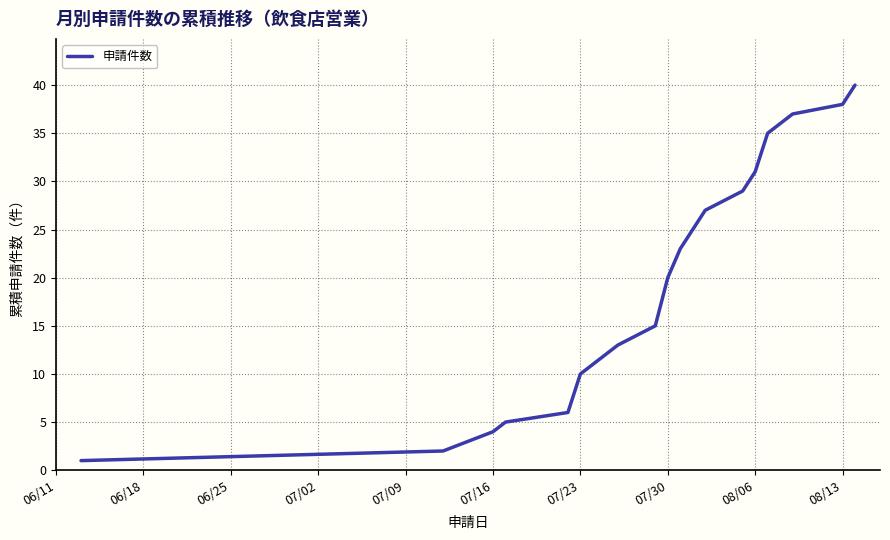

What is the greatest value displayed?

40